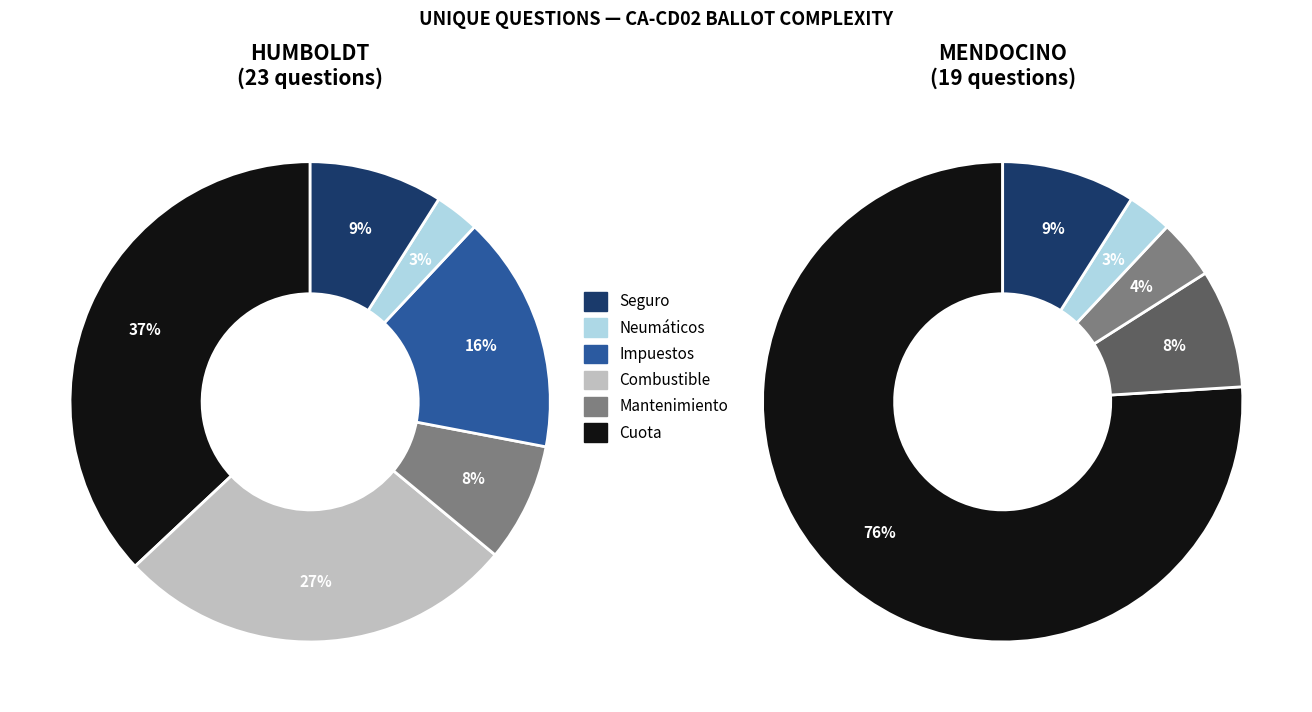

To the nearest percent, what percentage of the pie is Humboldt (2981)?

55%